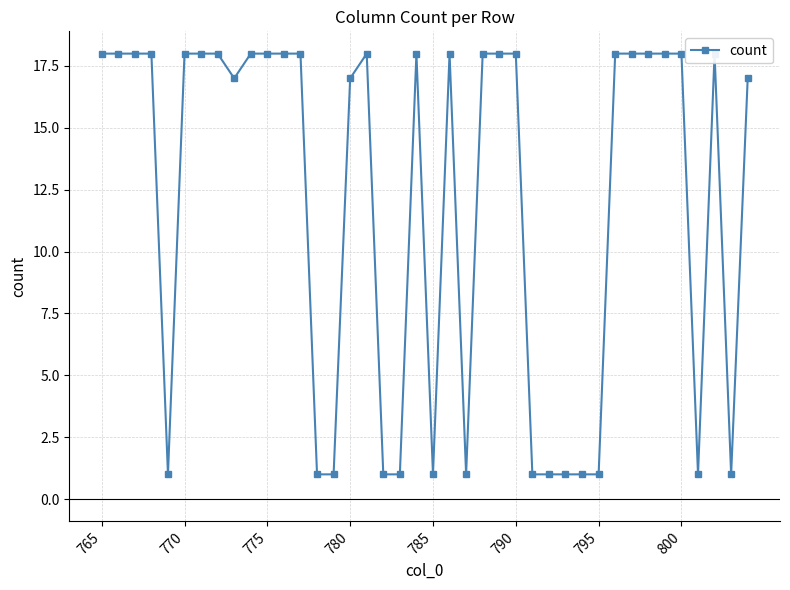

What is the difference between the maximum and minimum values?

17